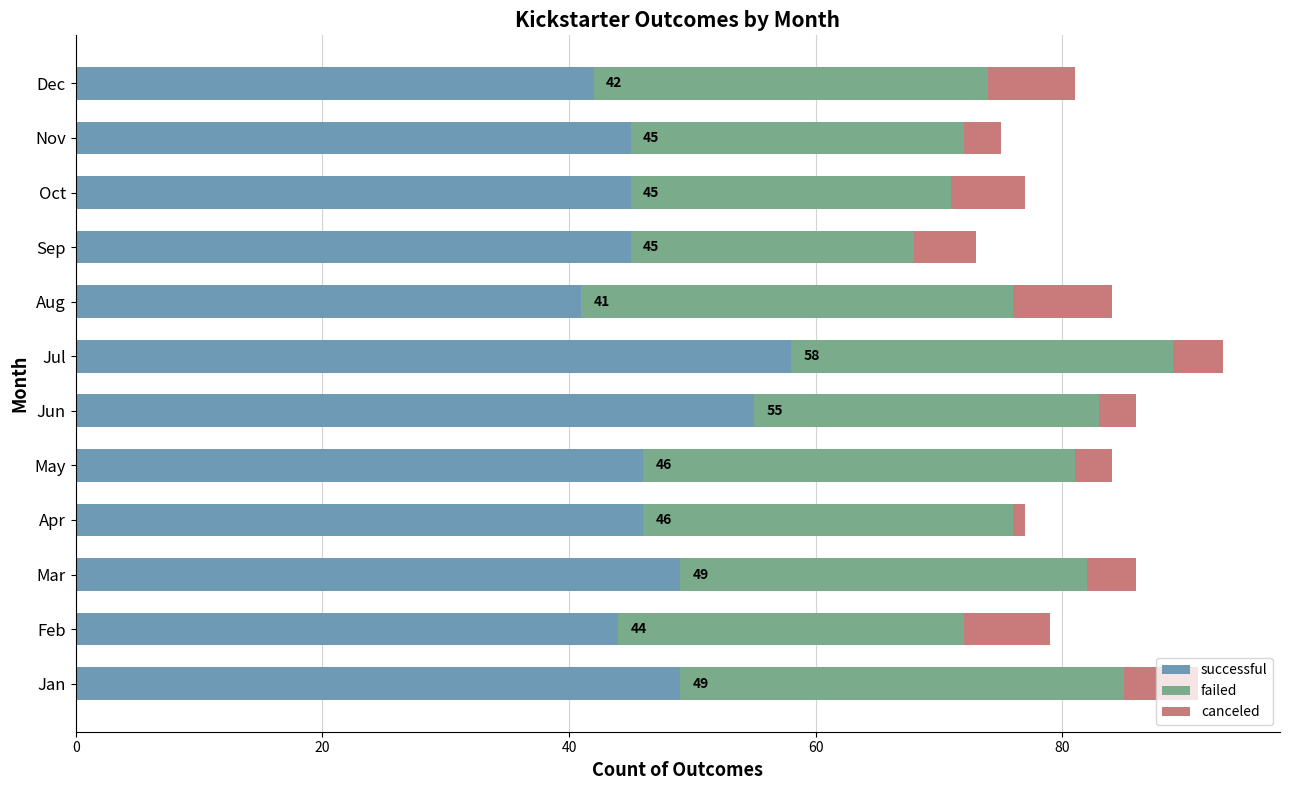

What is the total value across all series at Mar?

86